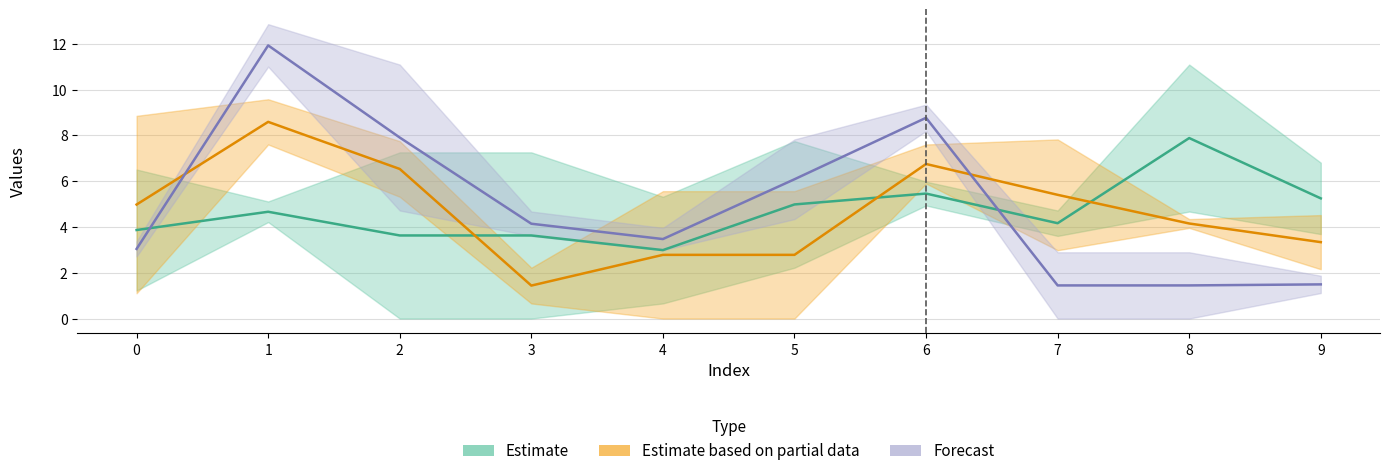

What is the value of the Estimate point at the 10th from the left?

5.2